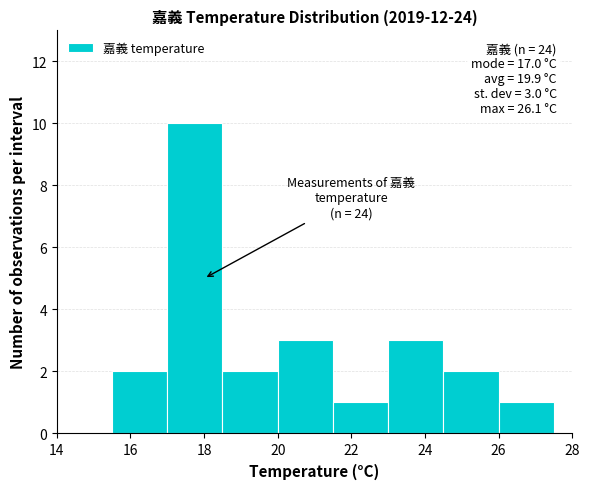

Which range on the x-axis has the tallest bar?

17.0 to 18.5